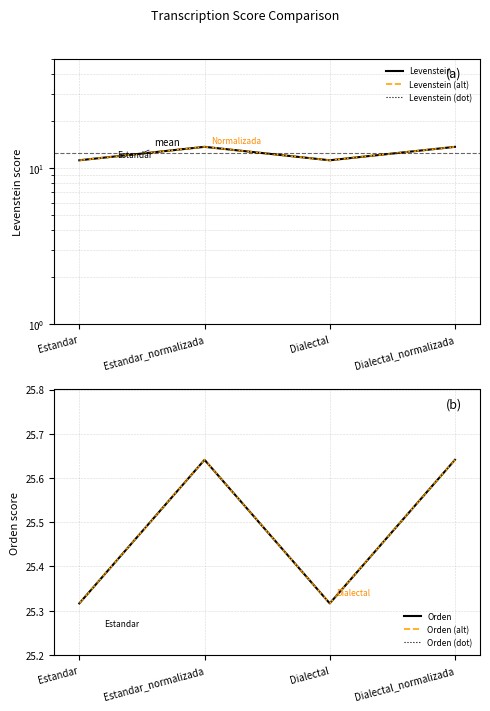

Reading left to right, list all the values displayed in this chart.

Levenstein: Estandar=11.2	Estandar_normalizada=13.7	Dialectal=11.2	Dialectal_normalizada=13.7
Levenstein (alt): Estandar=11.2	Estandar_normalizada=13.7	Dialectal=11.2	Dialectal_normalizada=13.7
Levenstein (dot): Estandar=11.2	Estandar_normalizada=13.7	Dialectal=11.2	Dialectal_normalizada=13.7
Orden: Estandar=25.3	Estandar_normalizada=25.6	Dialectal=25.3	Dialectal_normalizada=25.6
Orden (alt): Estandar=25.3	Estandar_normalizada=25.6	Dialectal=25.3	Dialectal_normalizada=25.6
Orden (dot): Estandar=25.3	Estandar_normalizada=25.6	Dialectal=25.3	Dialectal_normalizada=25.6